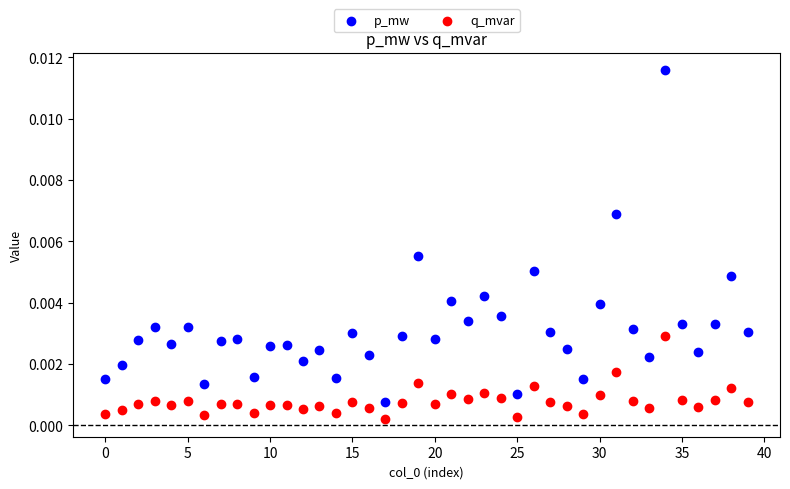

Which series reaches the maximum Y coordinate?

p_mw